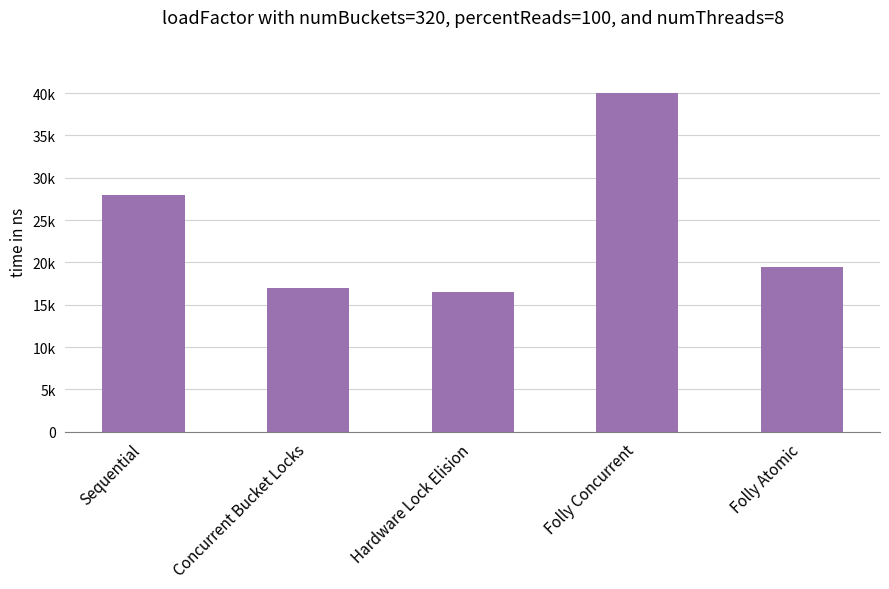

List the labels in order of value, largest first.

Folly Concurrent, Sequential, Folly Atomic, Concurrent Bucket Locks, Hardware Lock Elision